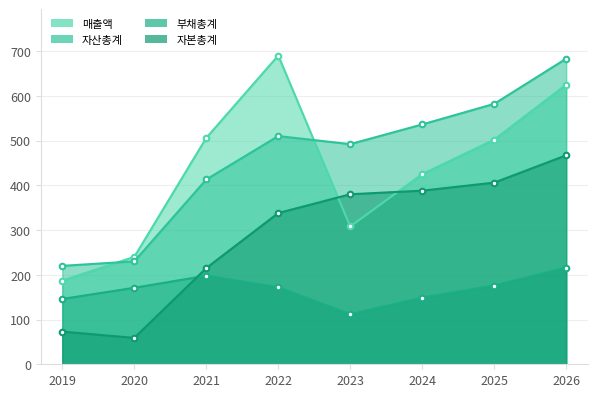

What is the sum of all 자본총계 values?

2326